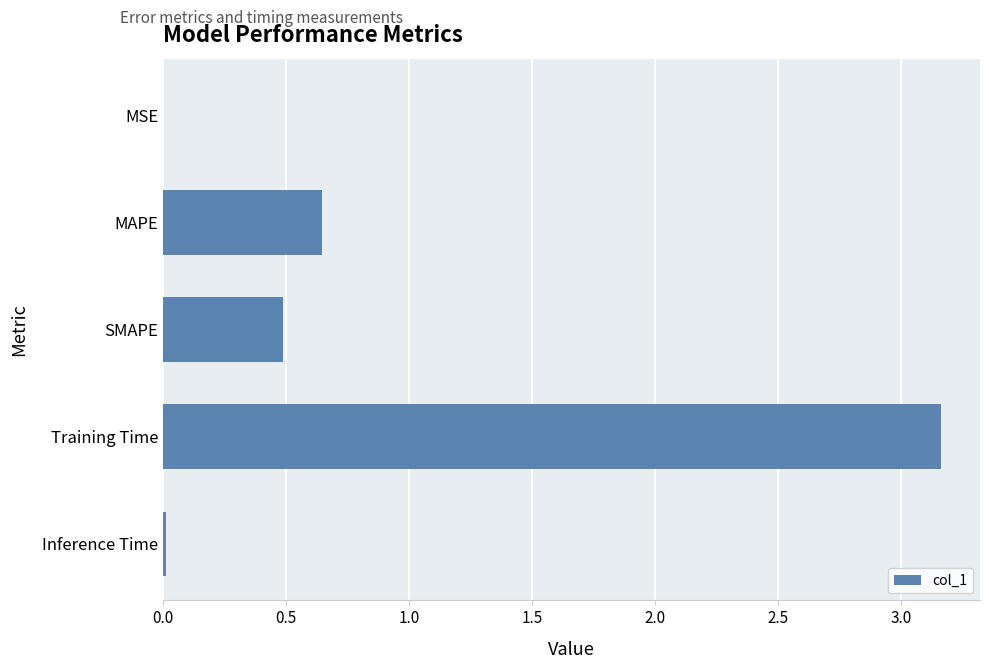

What is the sum of all values?

4.3